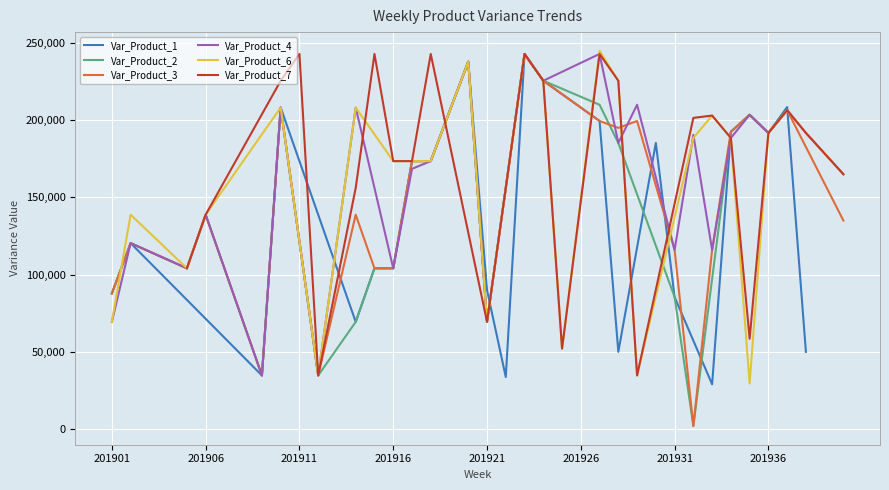

What is the lowest value of the Var_Product_1 series?

29000